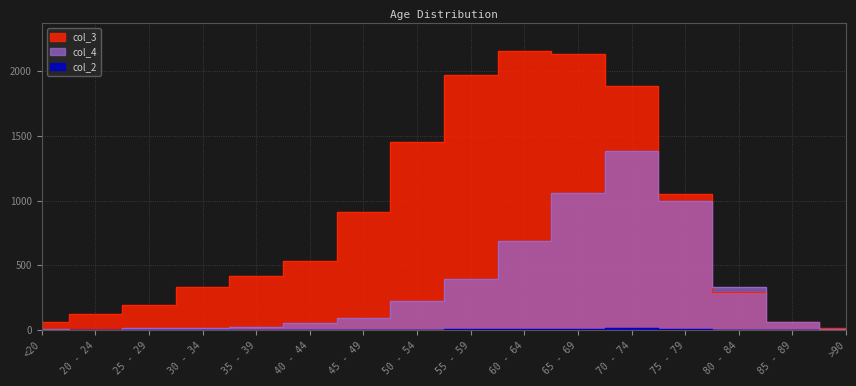

What is the difference between the maximum and minimum values in the col_2 series?

14